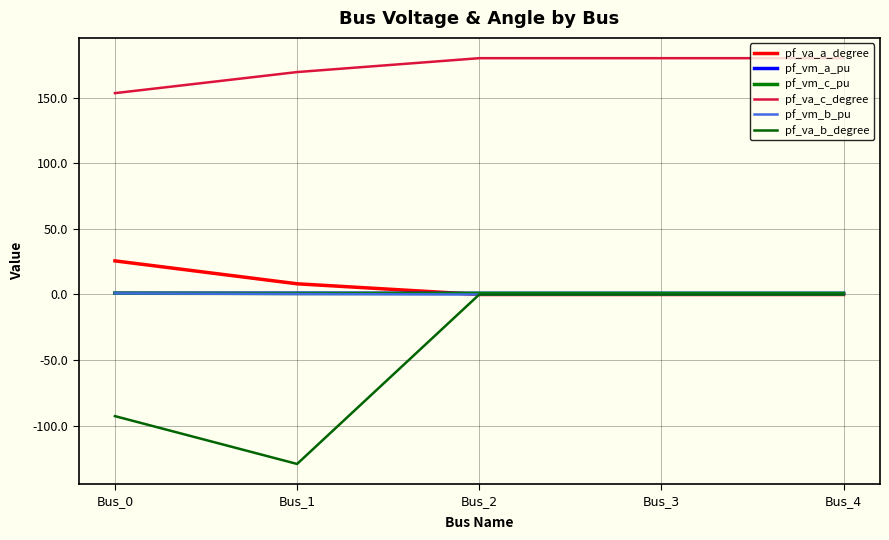

What is the difference between the pf_va_b_degree values at Bus_3 and Bus_1?

129.1